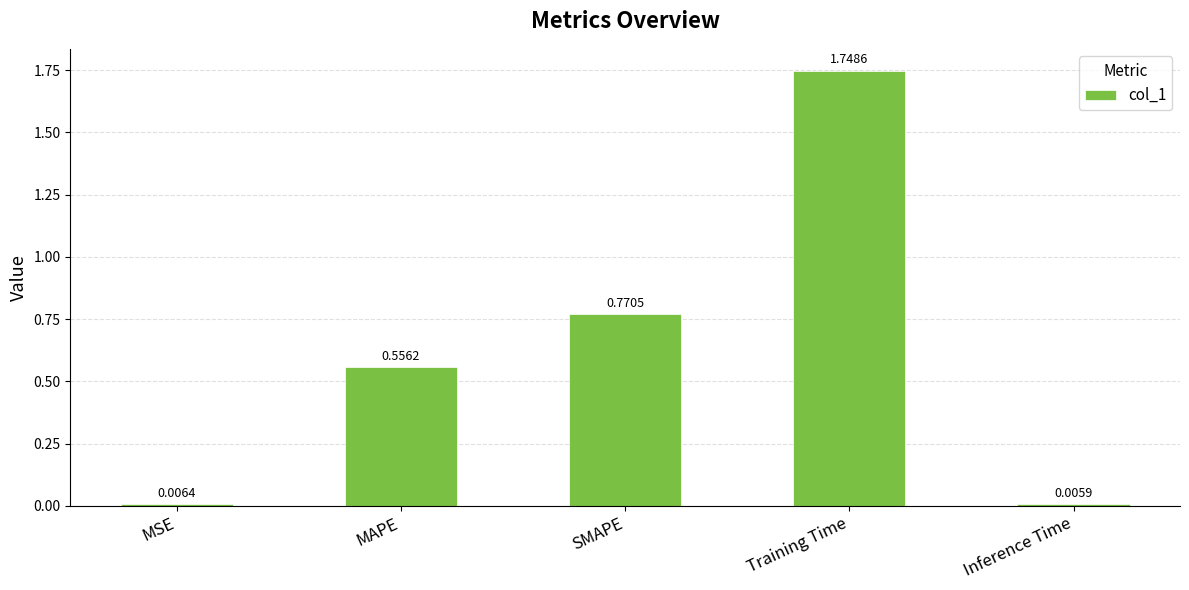

List the labels in order of value, smallest first.

Inference Time, MSE, MAPE, SMAPE, Training Time